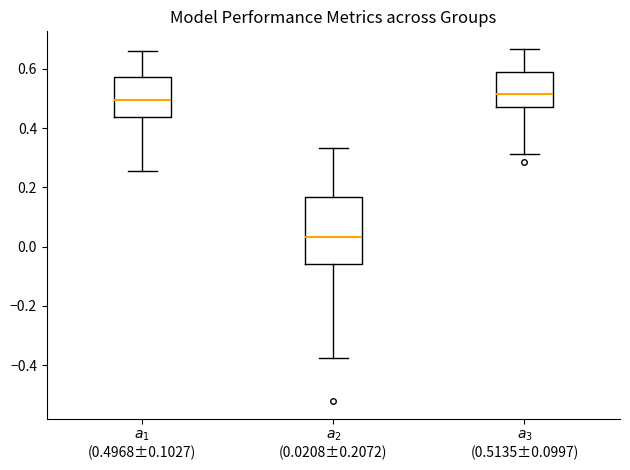

Reading left to right, transcribe this box plot: for each box, give where its median line is, the range the box spans, and where its two whiskers end, as read against the y-axis. The values are not printed on the chart, so give them approximately, as read against the axis.

$a_1$ (0.4968±0.1027): median 0.50, box 0.44 to 0.58, whiskers 0.26 to 0.66
$a_2$ (0.0208±0.2072): median 0.04, box -0.06 to 0.16, whiskers -0.38 to 0.34
$a_3$ (0.5135±0.0997): median 0.52, box 0.48 to 0.58, whiskers 0.32 to 0.66